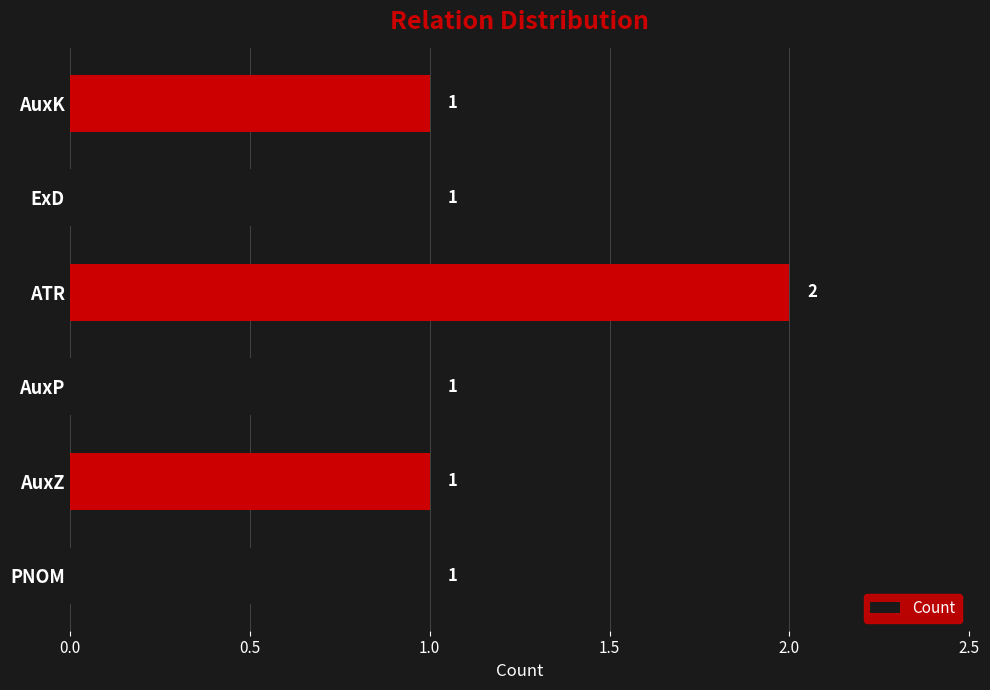

Reading bottom to top, transcribe all the data shown in this chart.

1	1	1	2	1	1